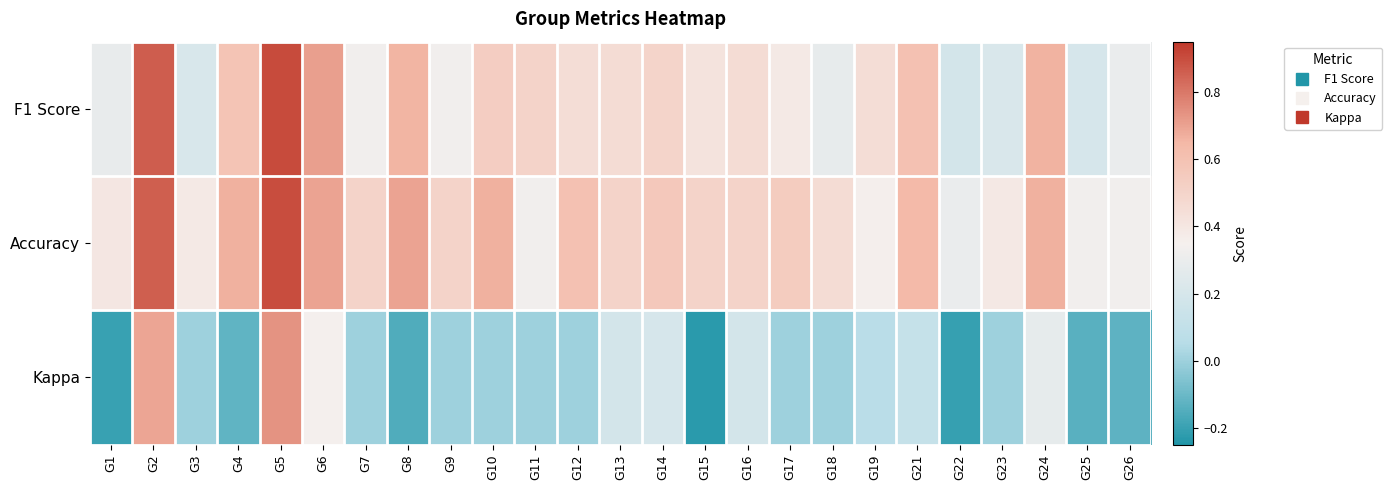

Reading left to right, extract all data points from this chart.

F1 Score: G1=0.3	G2=0.9	G3=0.2	G4=0.6	G5=0.9	G6=0.7	G7=0.3	G8=0.7	G9=0.3	G10=0.5	G11=0.5	G12=0.5	G13=0.5	G14=0.5	G15=0.4	G16=0.5	G17=0.4	G18=0.3	G19=0.5	G21=0.6	G22=0.2	G23=0.2	G24=0.7	G25=0.2	G26=0.3
Accuracy: G1=0.4	G2=0.9	G3=0.4	G4=0.7	G5=0.9	G6=0.7	G7=0.5	G8=0.7	G9=0.5	G10=0.7	G11=0.3	G12=0.6	G13=0.5	G14=0.6	G15=0.5	G16=0.5	G17=0.5	G18=0.5	G19=0.4	G21=0.6	G22=0.3	G23=0.4	G24=0.7	G25=0.3	G26=0.3
Kappa: G1=-0.2	G2=0.7	G3=0.0	G4=-0.1	G5=0.7	G6=0.3	G7=0.0	G8=-0.2	G9=0.0	G10=0.0	G11=0.0	G12=0.0	G13=0.2	G14=0.2	G15=-0.2	G16=0.2	G17=0.0	G18=0.0	G19=0.1	G21=0.1	G22=-0.2	G23=0.0	G24=0.3	G25=-0.1	G26=-0.1